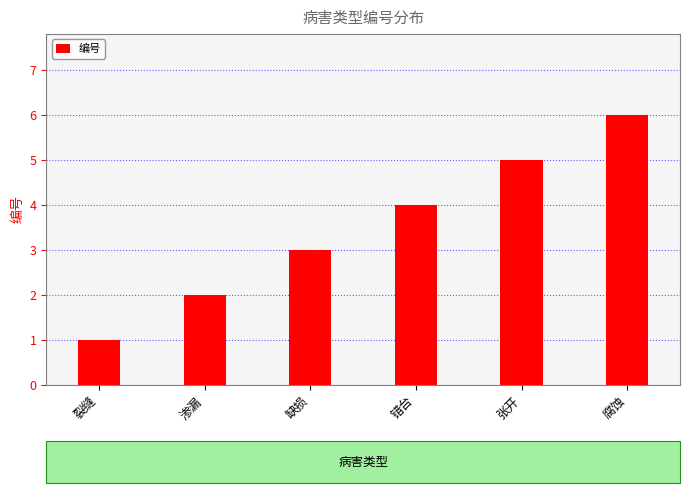

Reading left to right, transcribe all the data shown in this chart.

1	2	3	4	5	6